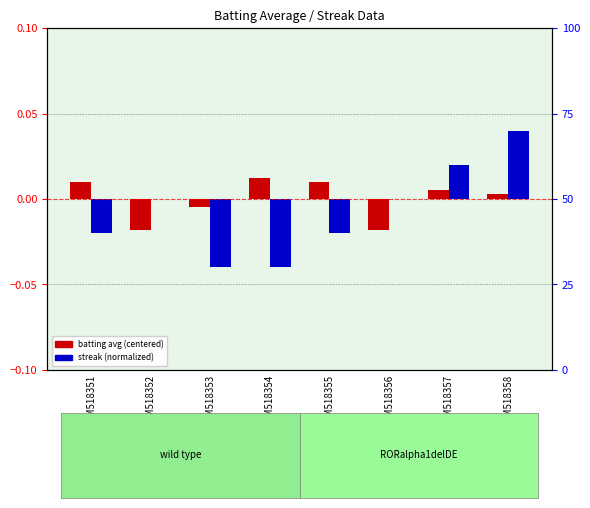

Rank the series by their maximum value, from lowest to highest.

batting avg (centered), streak (normalized)